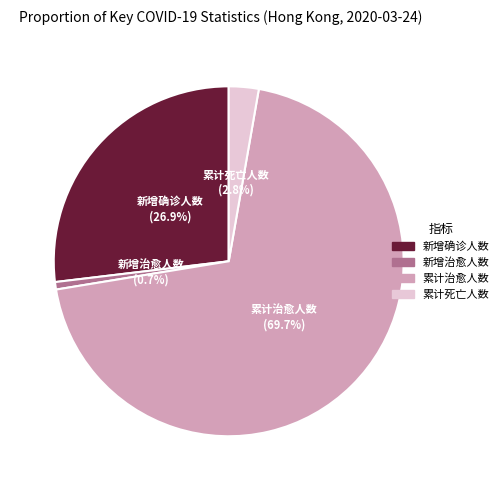

What is the largest slice in the pie chart?

累计治愈人数